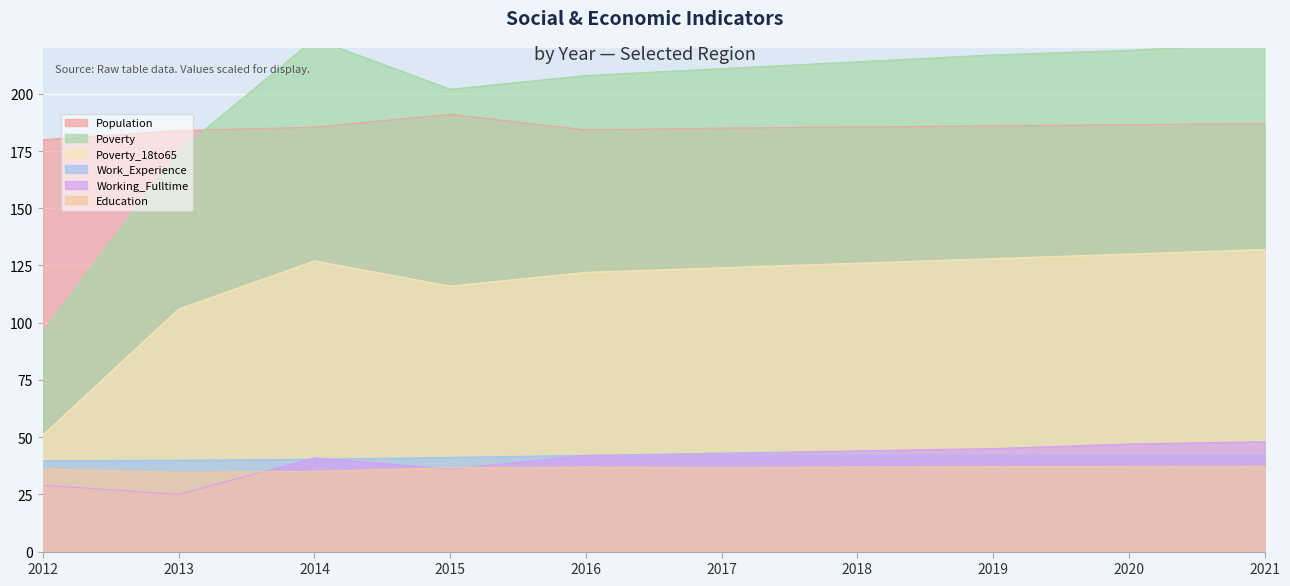

Which series has the widest spread of values?

Poverty